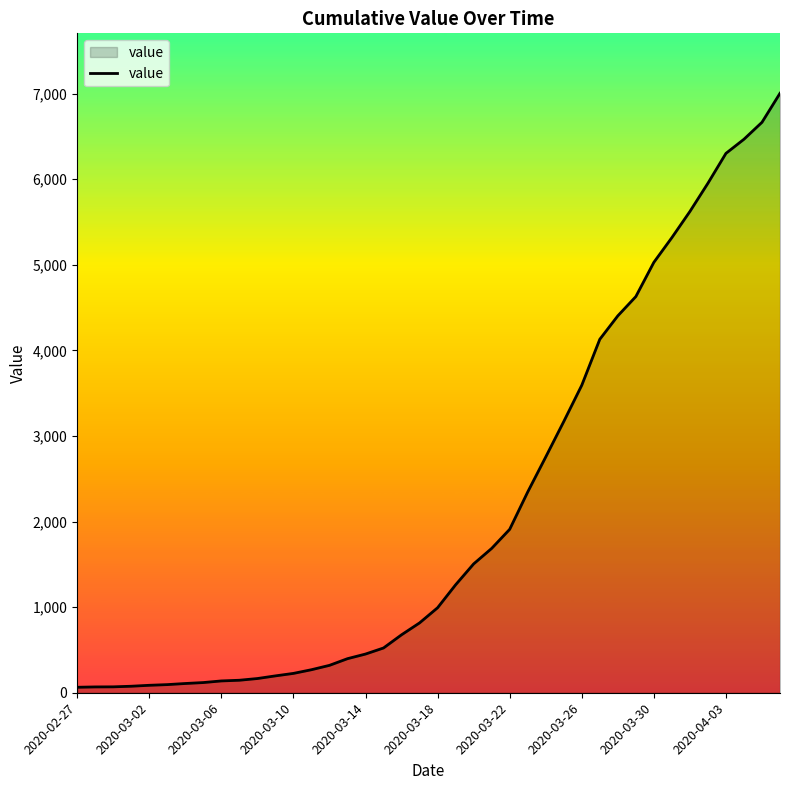

What is the difference between the maximum and minimum values?

6939